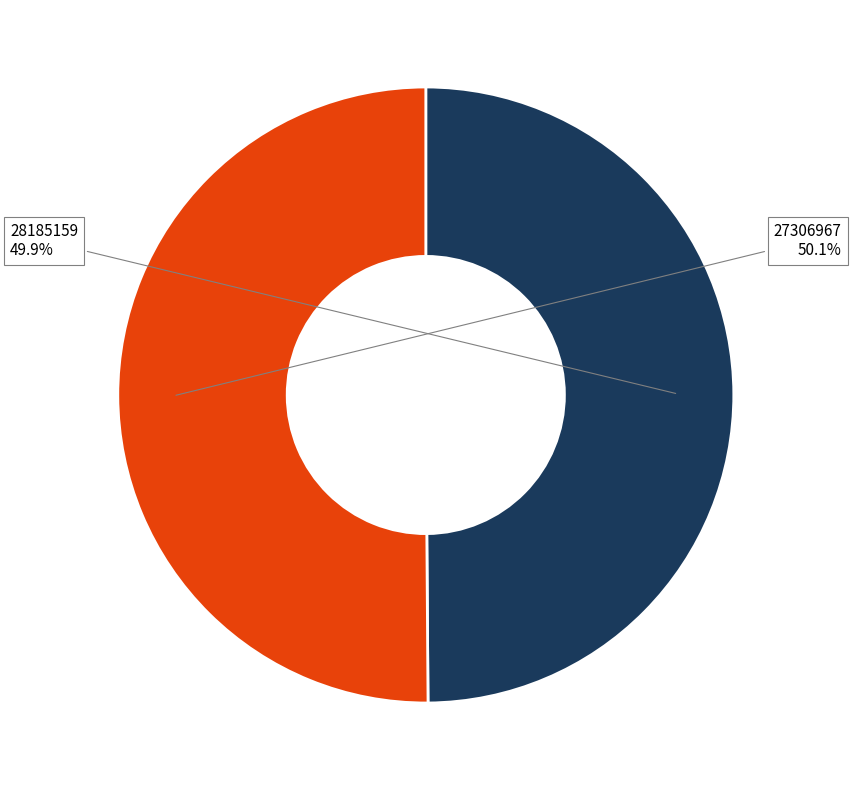

What is the ratio of the value at 28185159 to the value at 27306967?

1.0